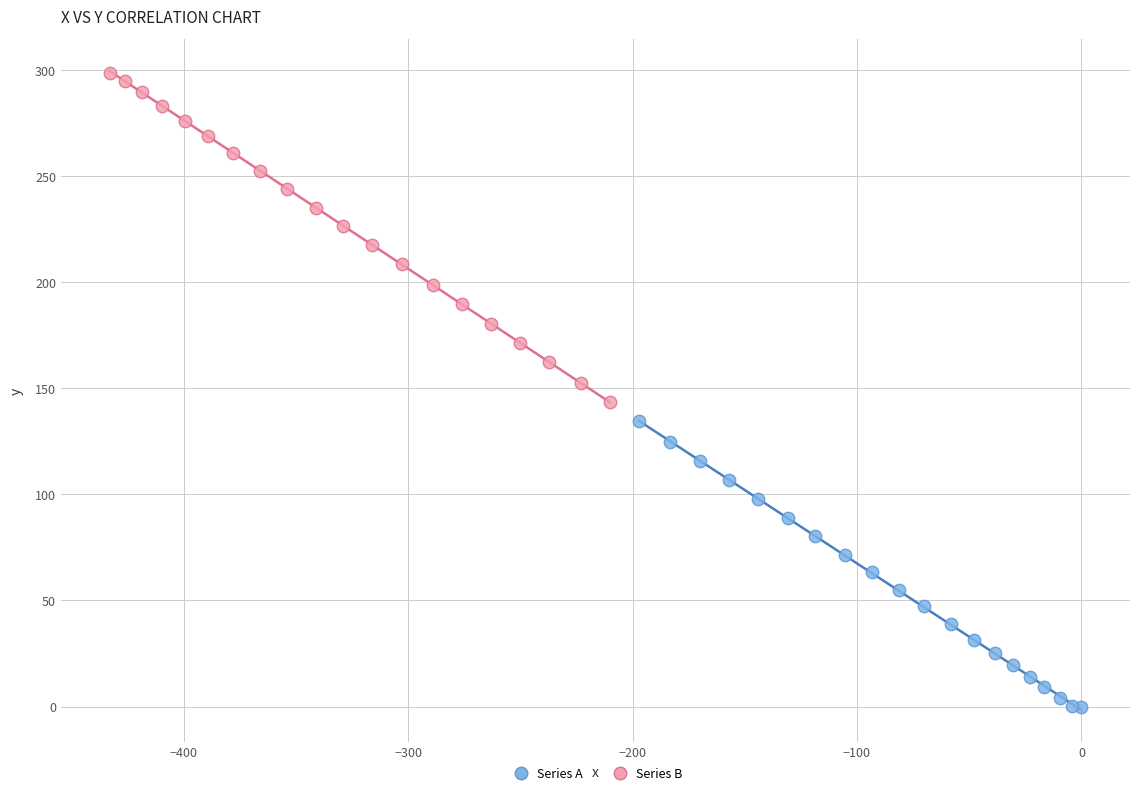

Which series reaches the minimum Y coordinate?

Series A